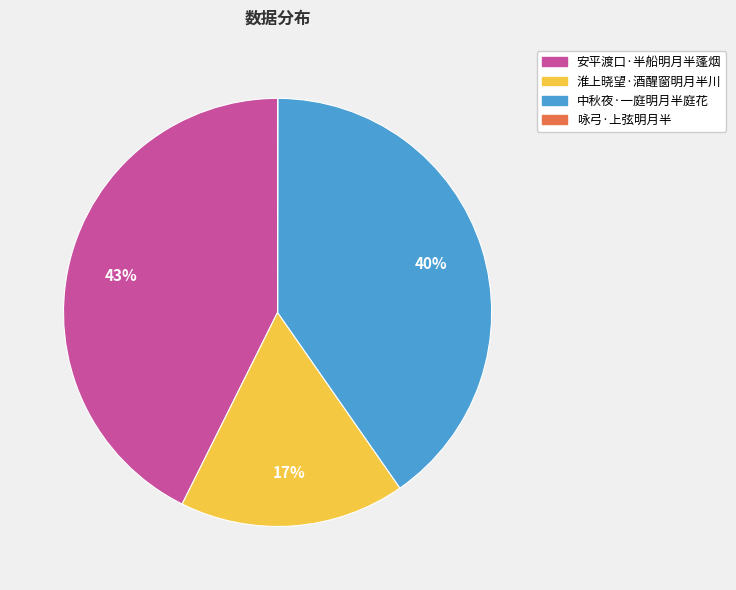

Which has a higher value, 淮上晓望·酒醒窗明月半川 or 中秋夜·一庭明月半庭花?

中秋夜·一庭明月半庭花